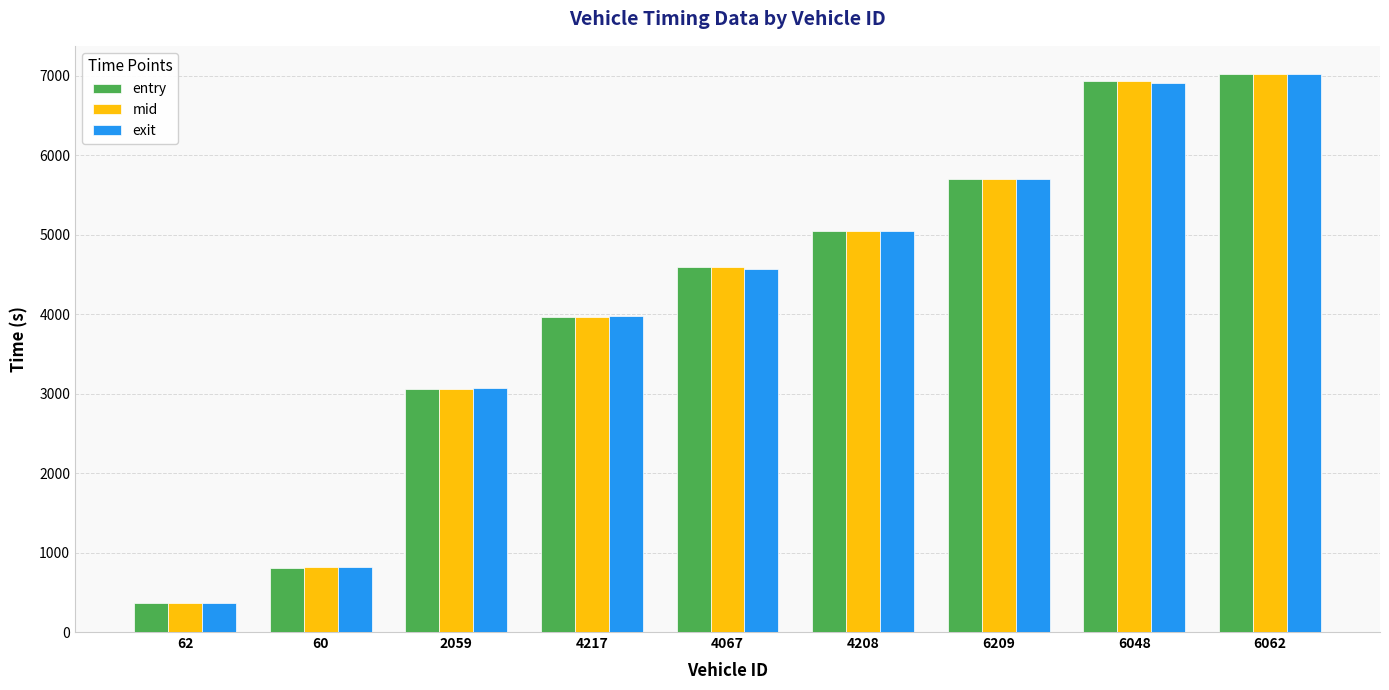

At how many categories does at least one series exceed 5746?

2